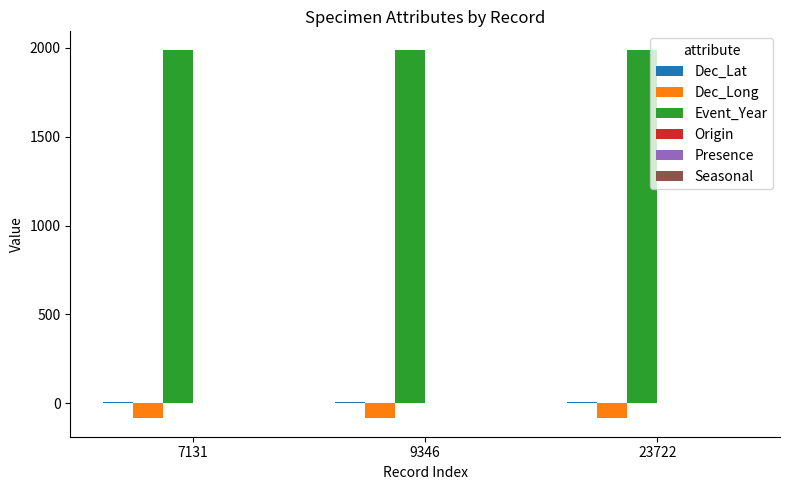

Are the bars grouped side by side (vs. stacked)?

Yes